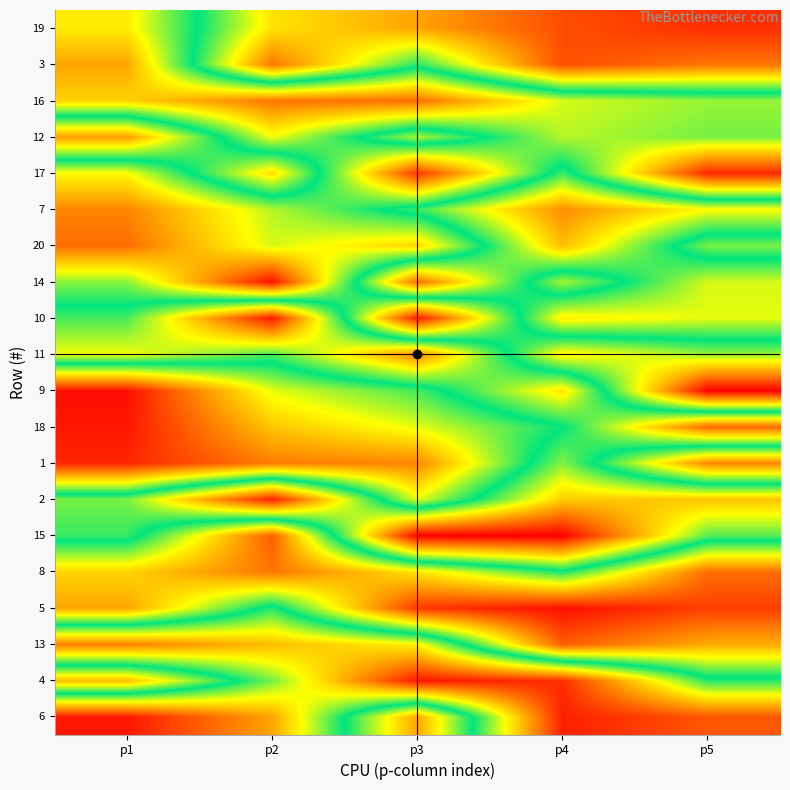

What is the total value across all series at p1?

1220